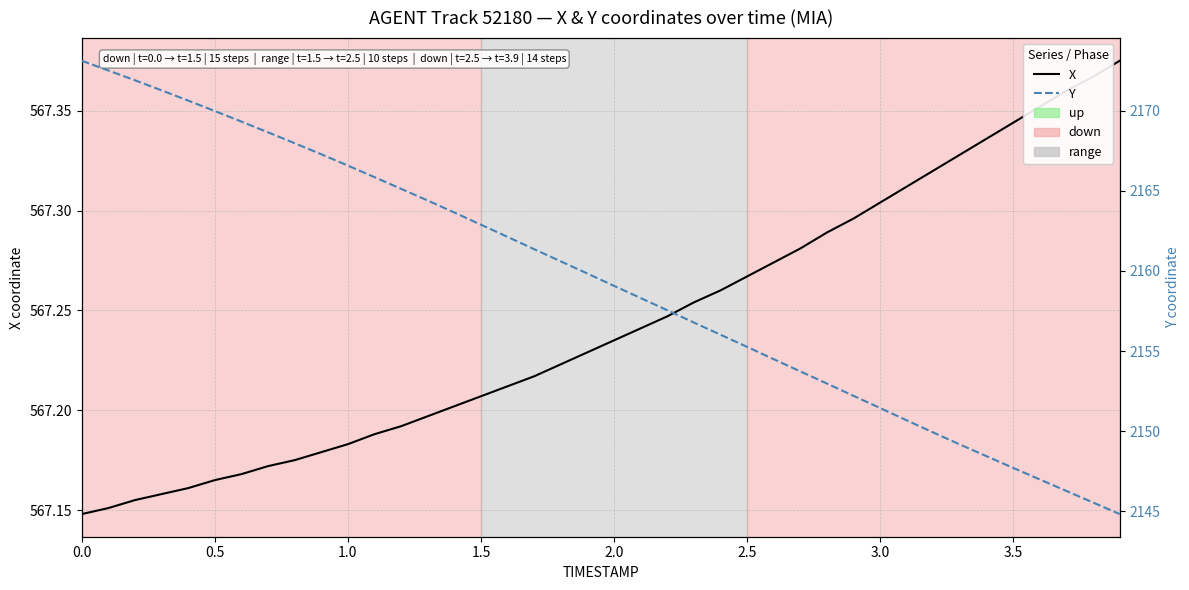

How many data points in Y are above 2159?

21